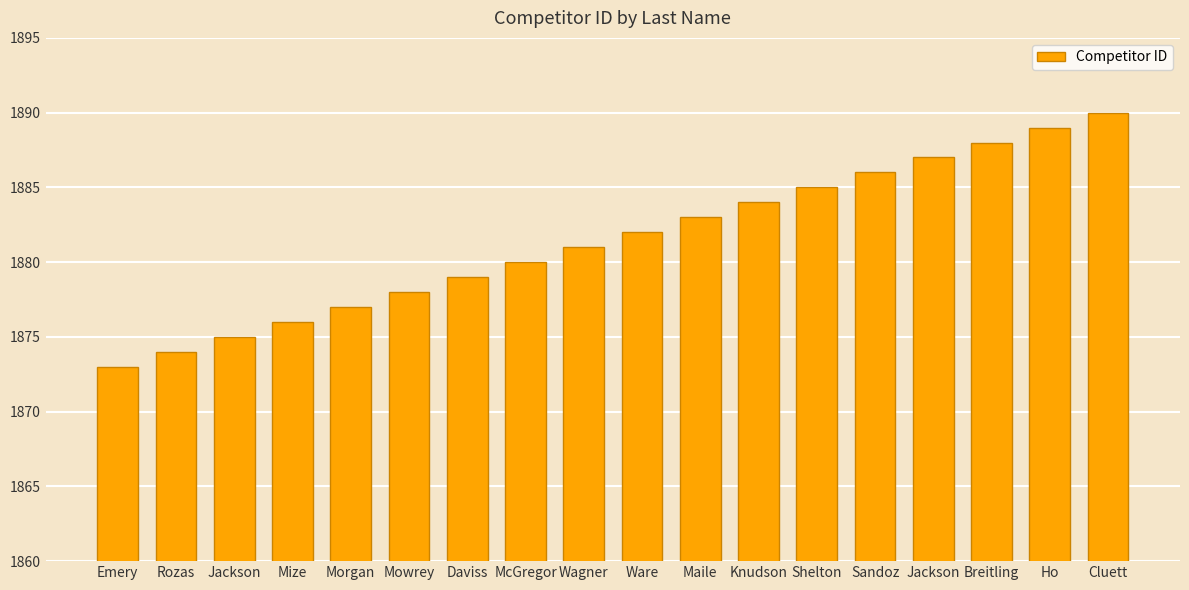

Which category has the lowest value across all series?

Emery